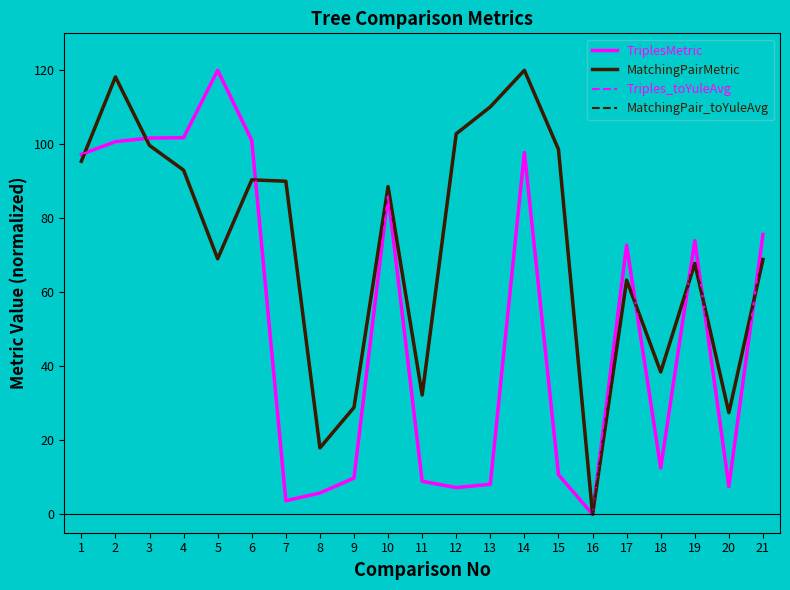

What is the difference between the MatchingPairMetric values at 14 and 13?

9.9